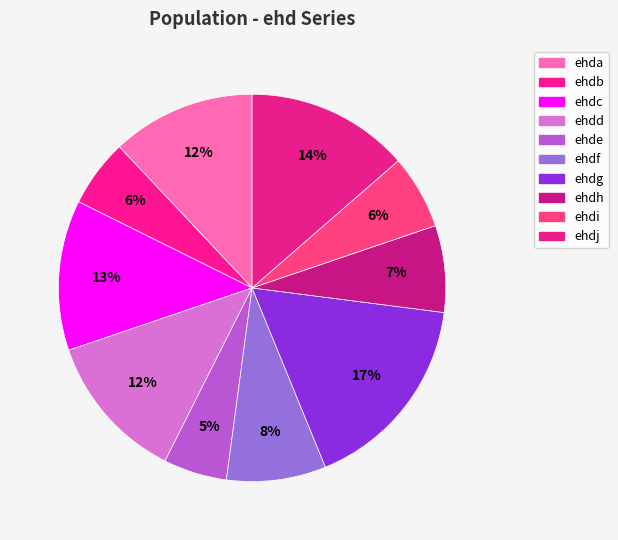

How many slices are in this pie chart?

10